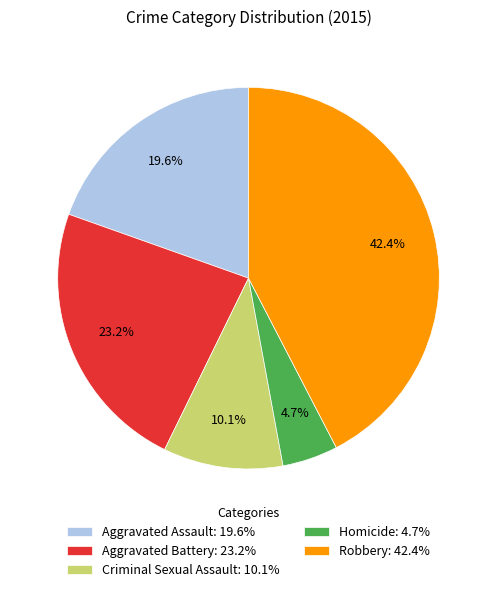

To the nearest percent, what is the average slice percentage?

20%